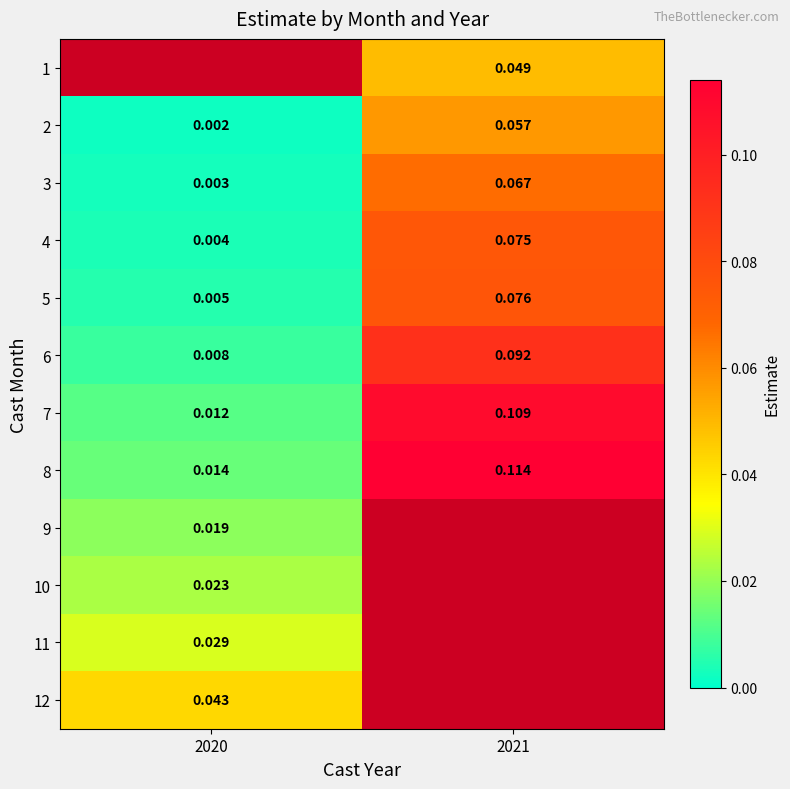

Is the value of 7 at 2020 greater than the value of 6 at 2020?

Yes